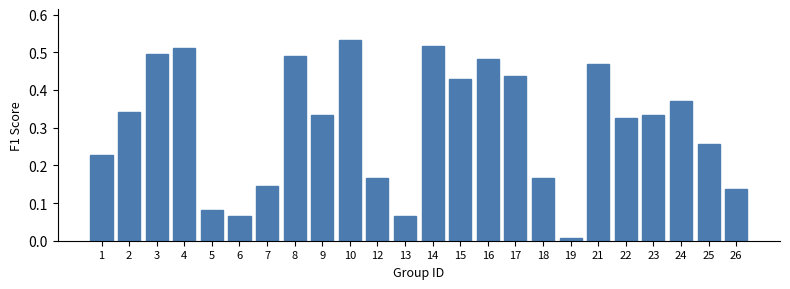

Between 1 and 25, which is larger?

25